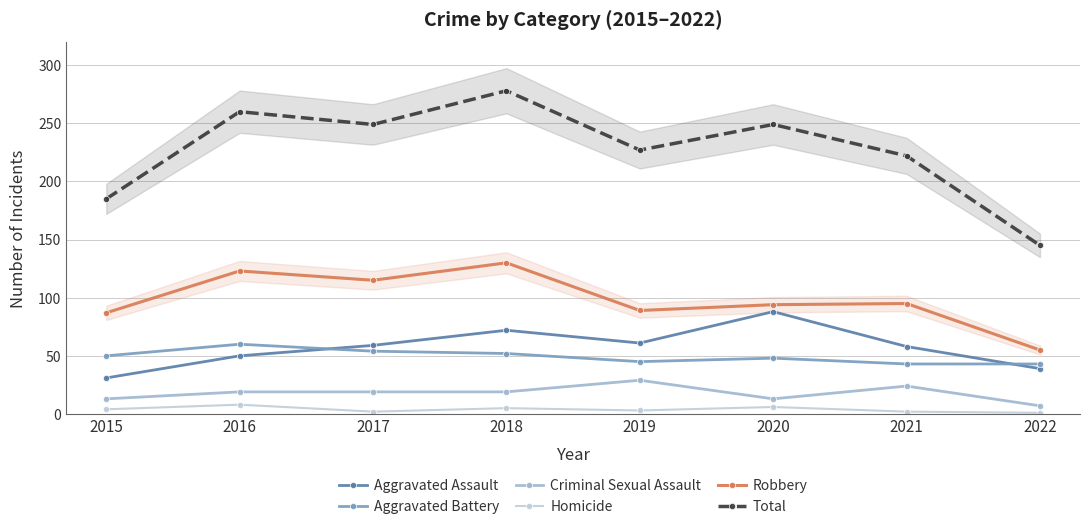

Between 2020 and 2017, which is larger?

2020